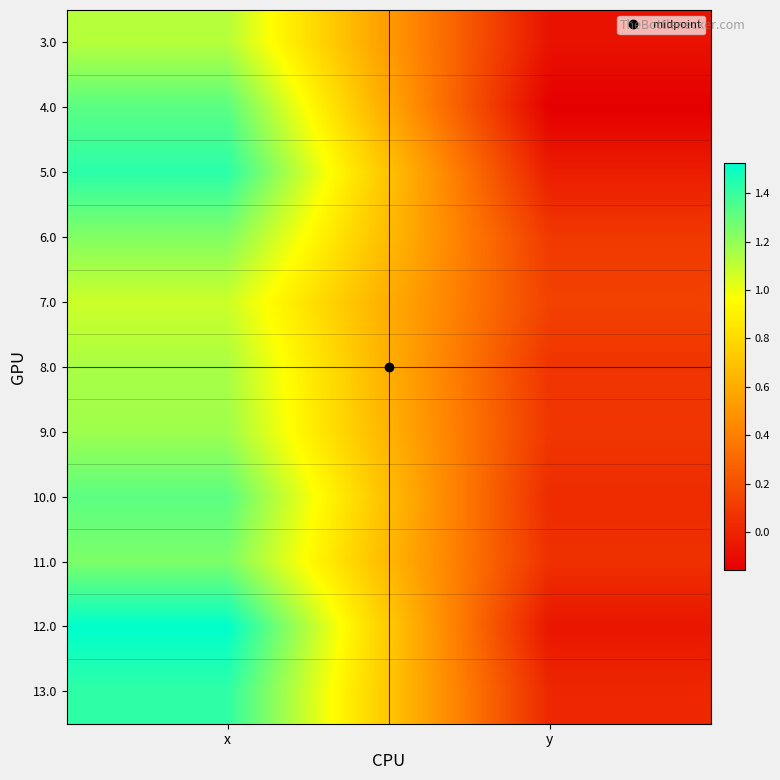

What is the greatest value displayed?

1.5